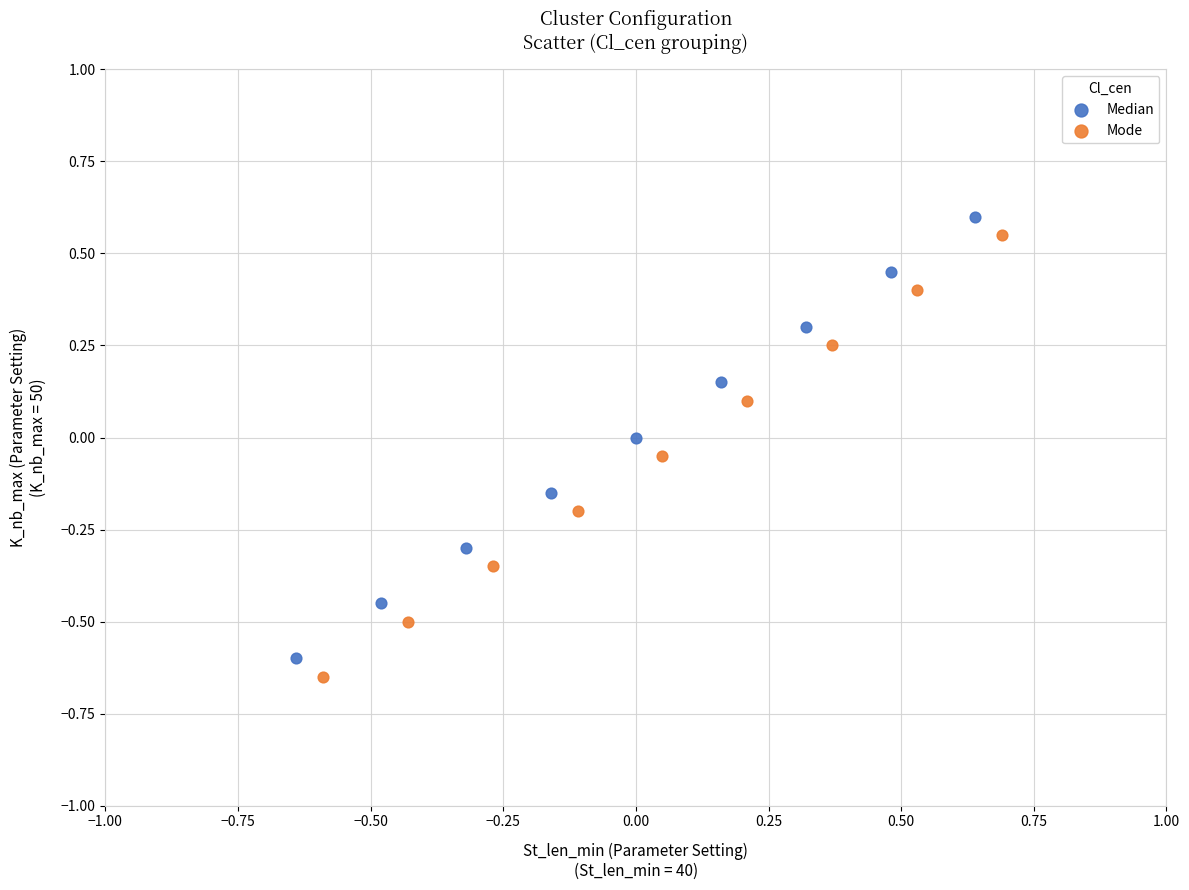

Which series reaches the minimum Y coordinate?

Mode